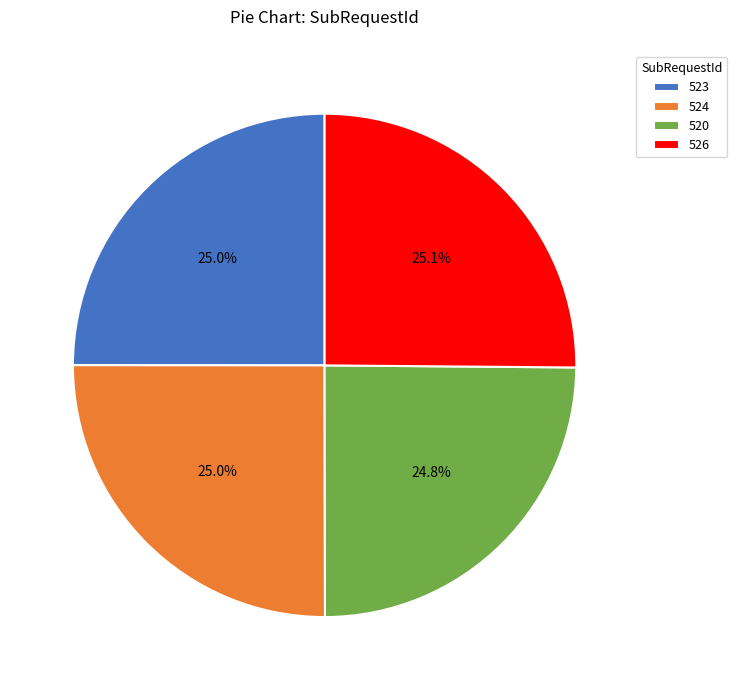

Approximately how many times larger is the value at 523 compared to 524?

1.0